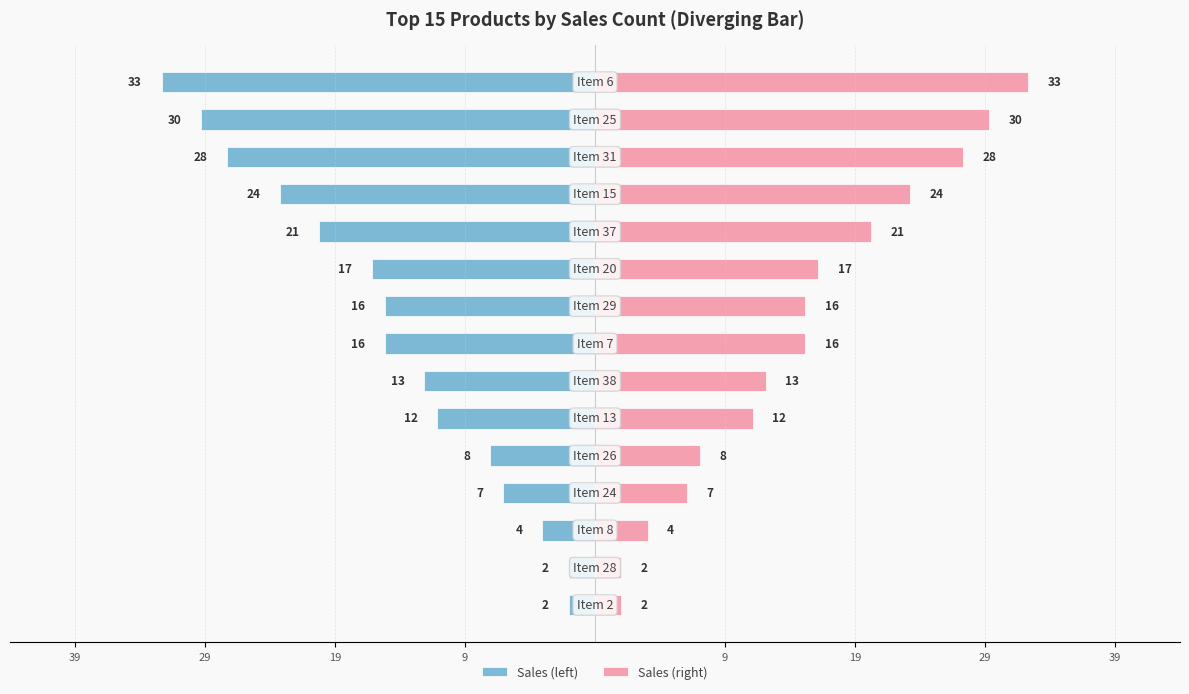

How many bars are there in total?

30